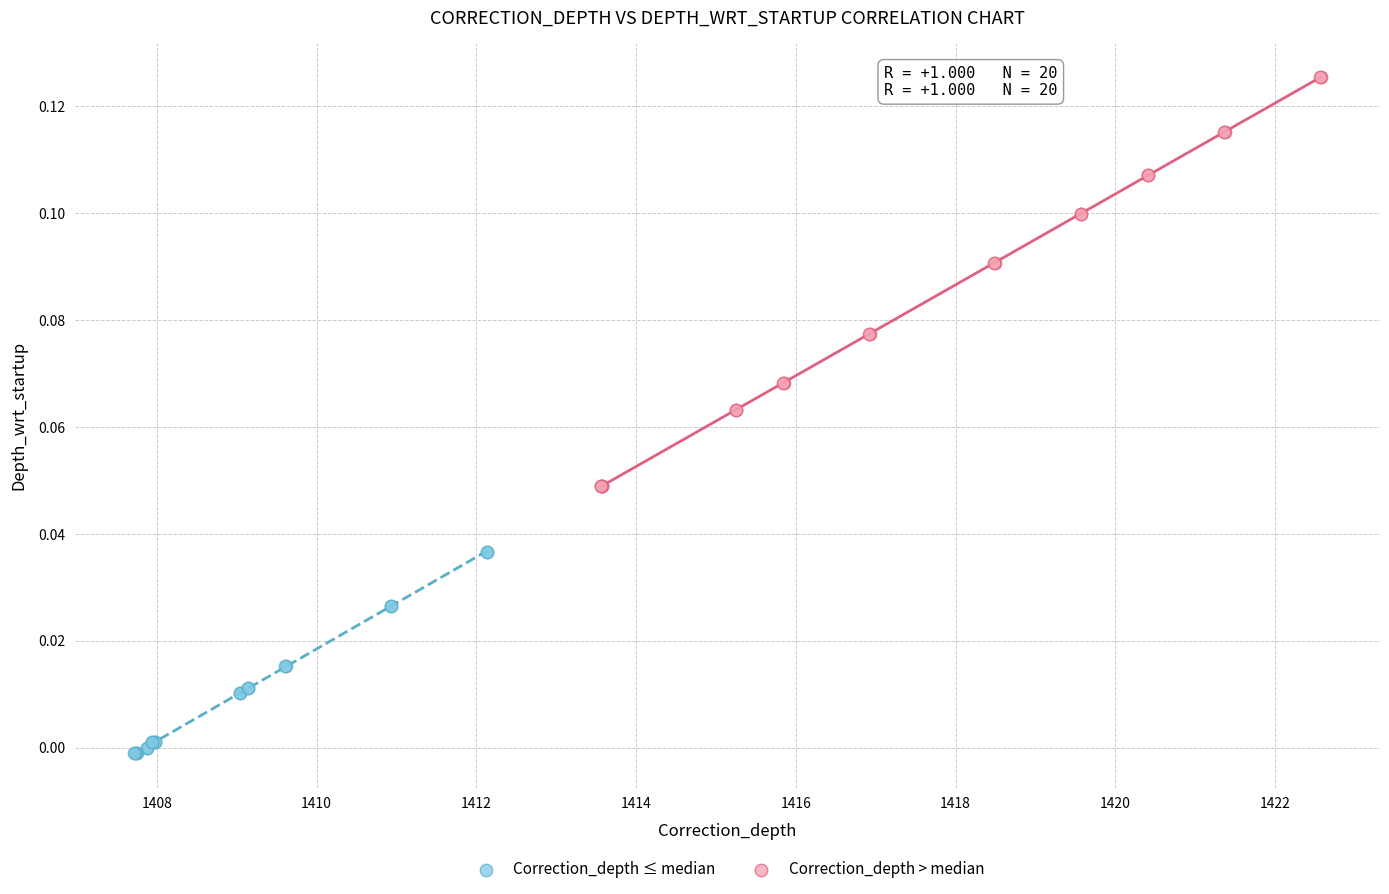

Which series contains the lowest Y value?

Correction_depth ≤ median